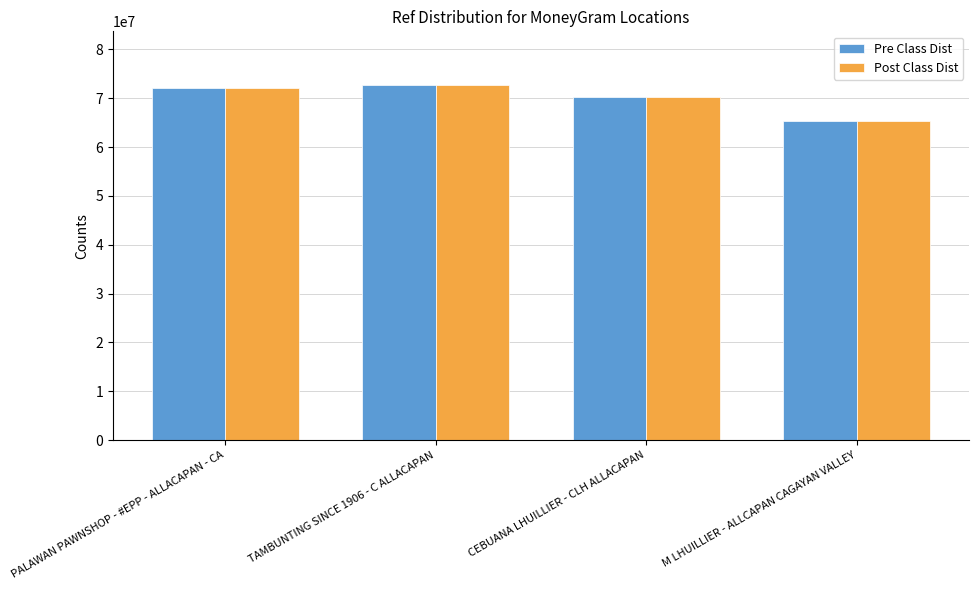

What are all the series names shown in the legend?

Pre Class Dist, Post Class Dist